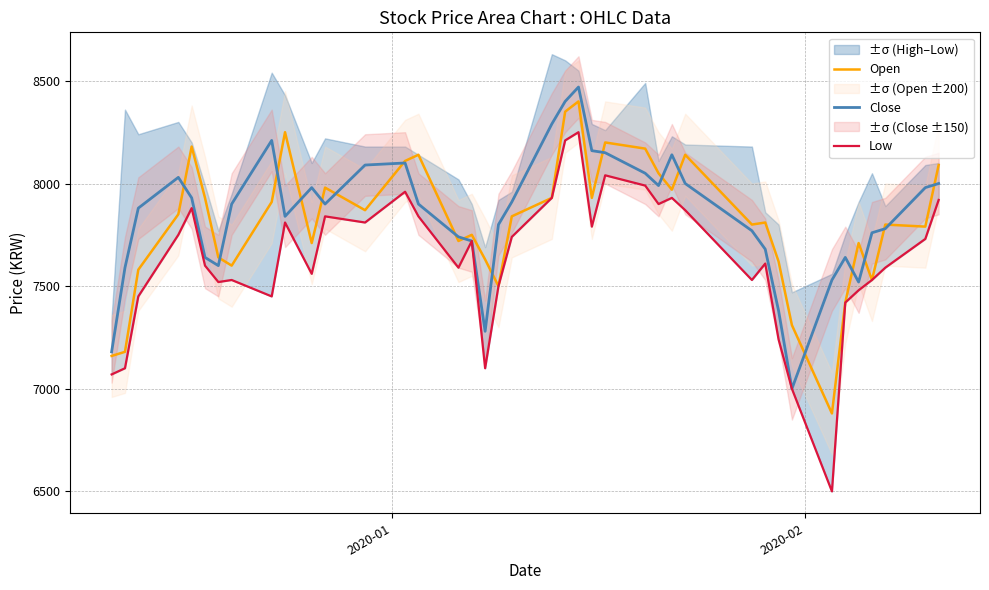

What is the highest value of the Open series?

8400